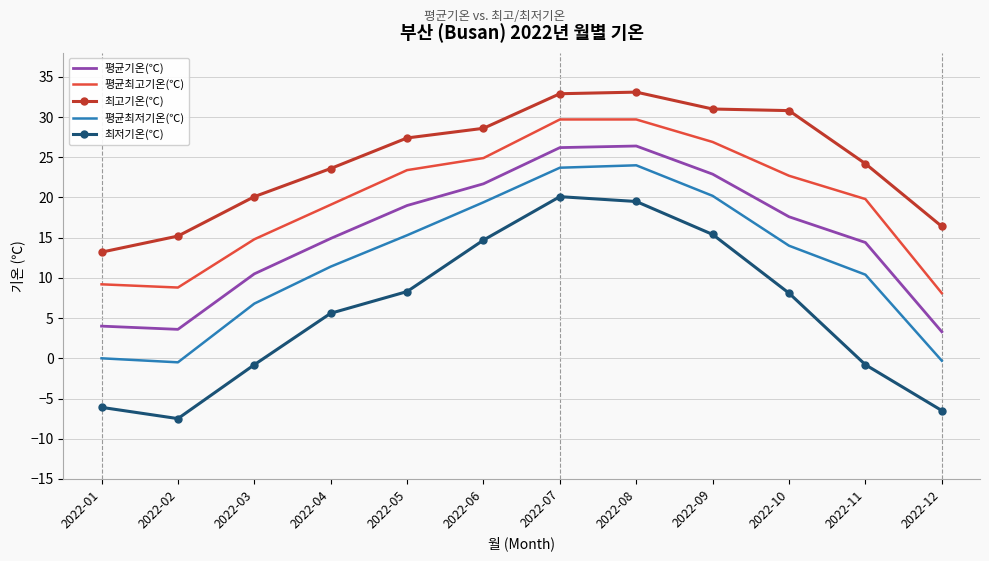

True or false: 평균기온(℃) and 최저기온(℃) intersect in this chart.

False